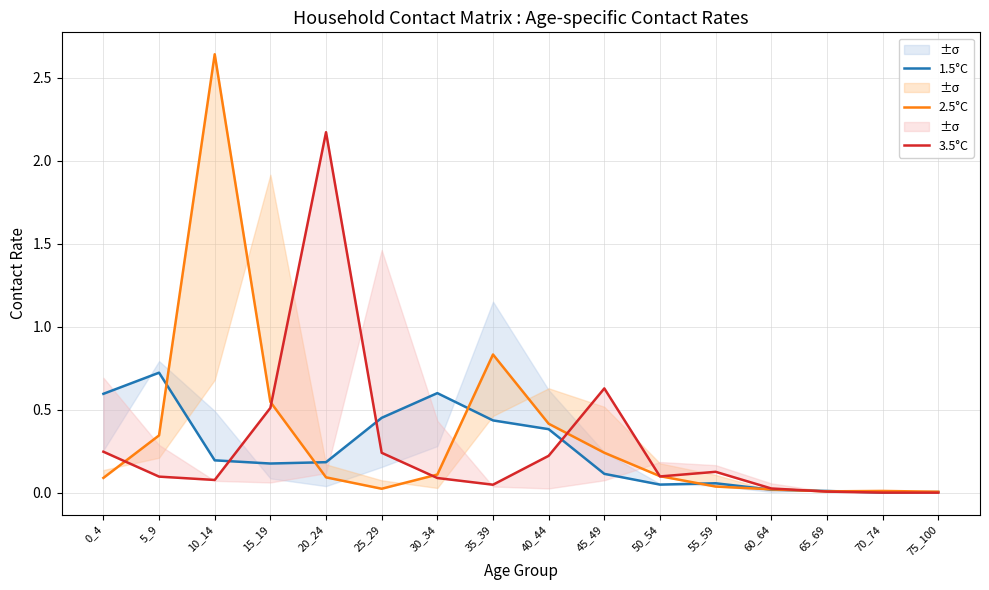

Rank the series by their maximum value, from lowest to highest.

1.5°C, 3.5°C, 2.5°C